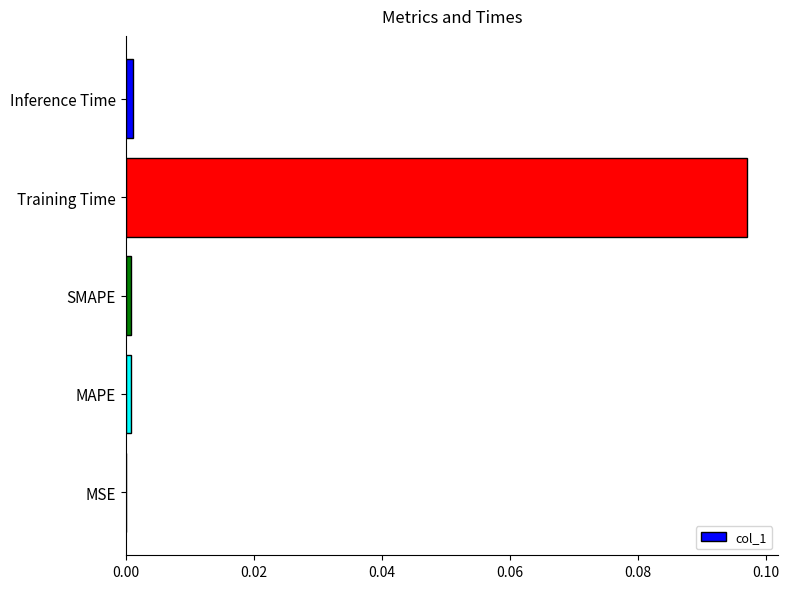

The chart shows a value of 0.0 at Inference Time. True or false?

True